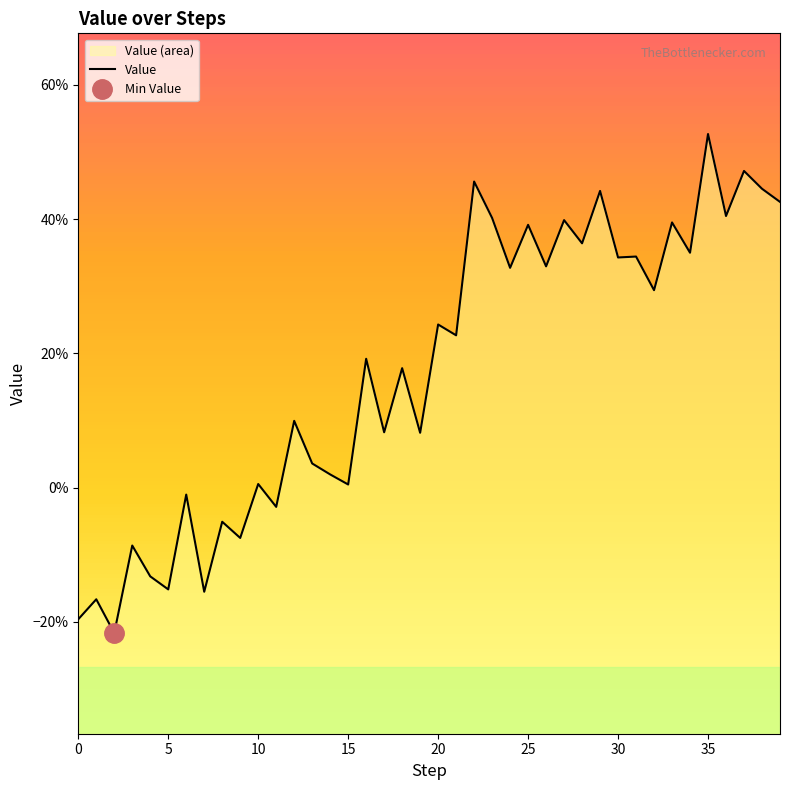

Does the chart display data point markers on the line(s)?

No